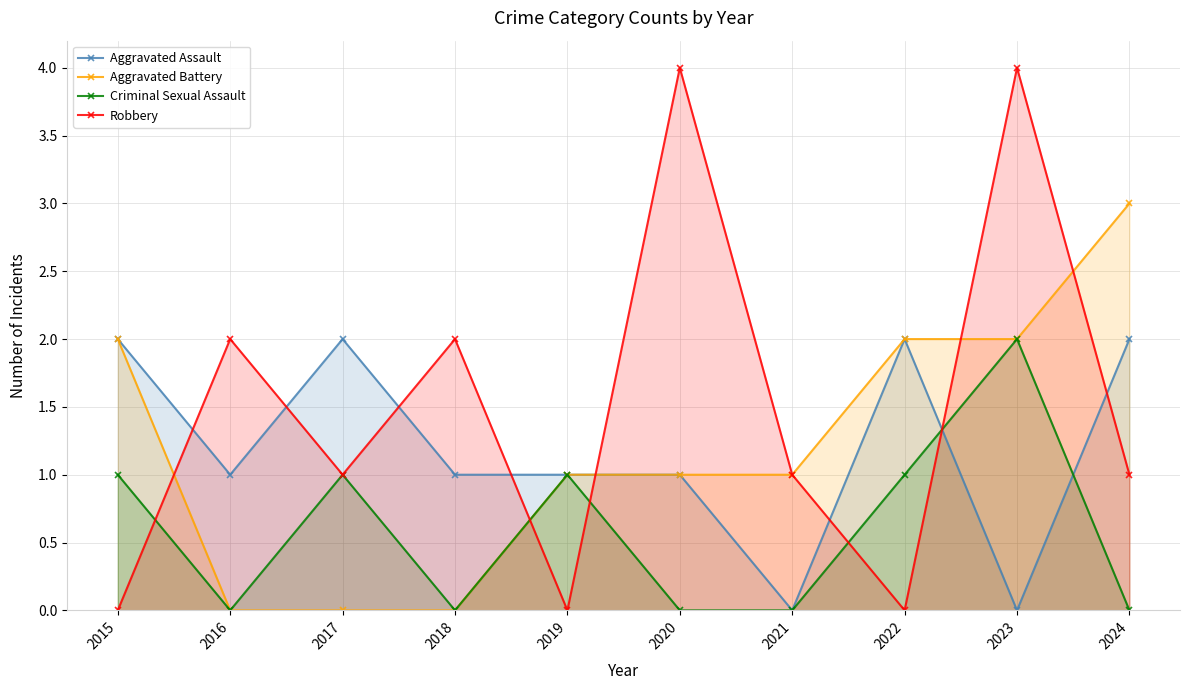

The value of Aggravated Battery at 2015 is 2. True or false?

True